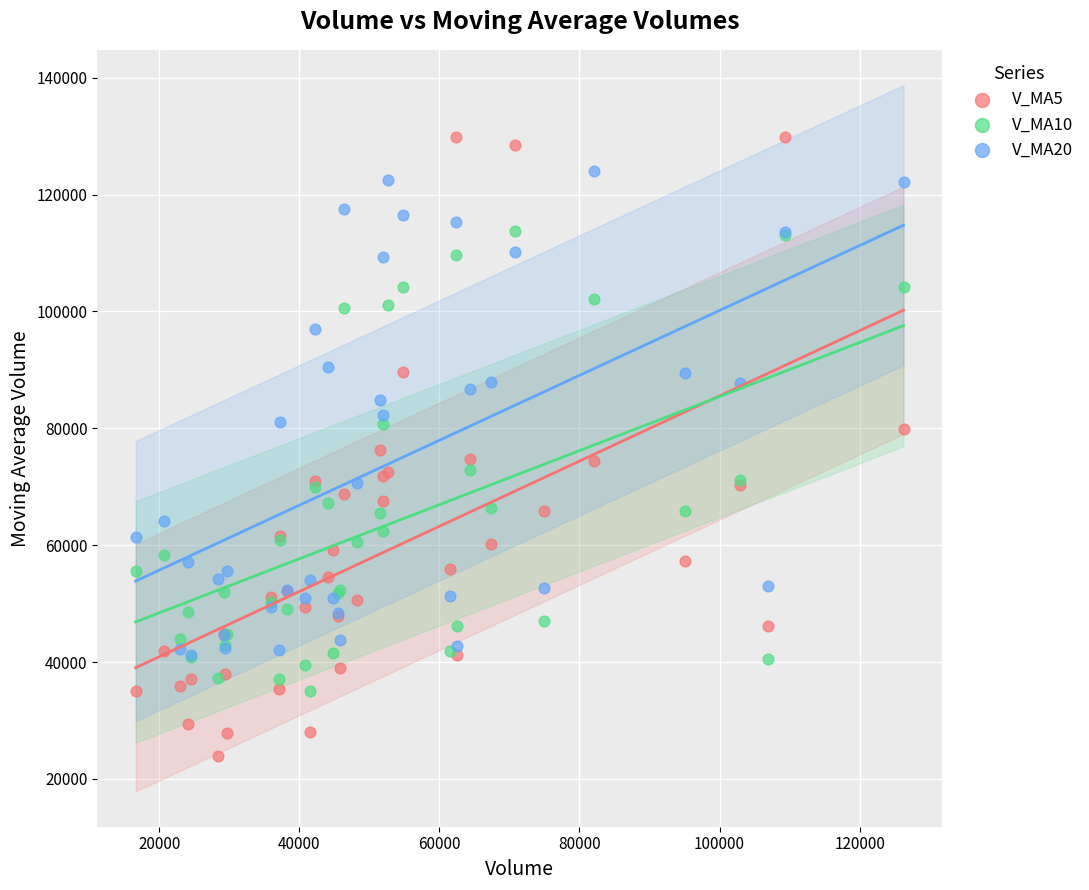

Which series has the largest Y range (max minus min)?

V_MA5